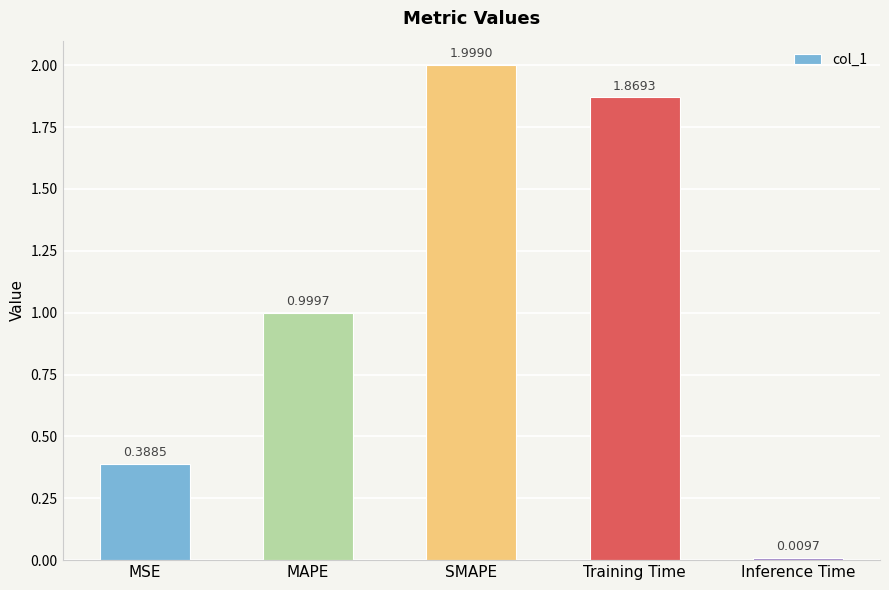

What is the label of the 2nd bar from the left?

MAPE